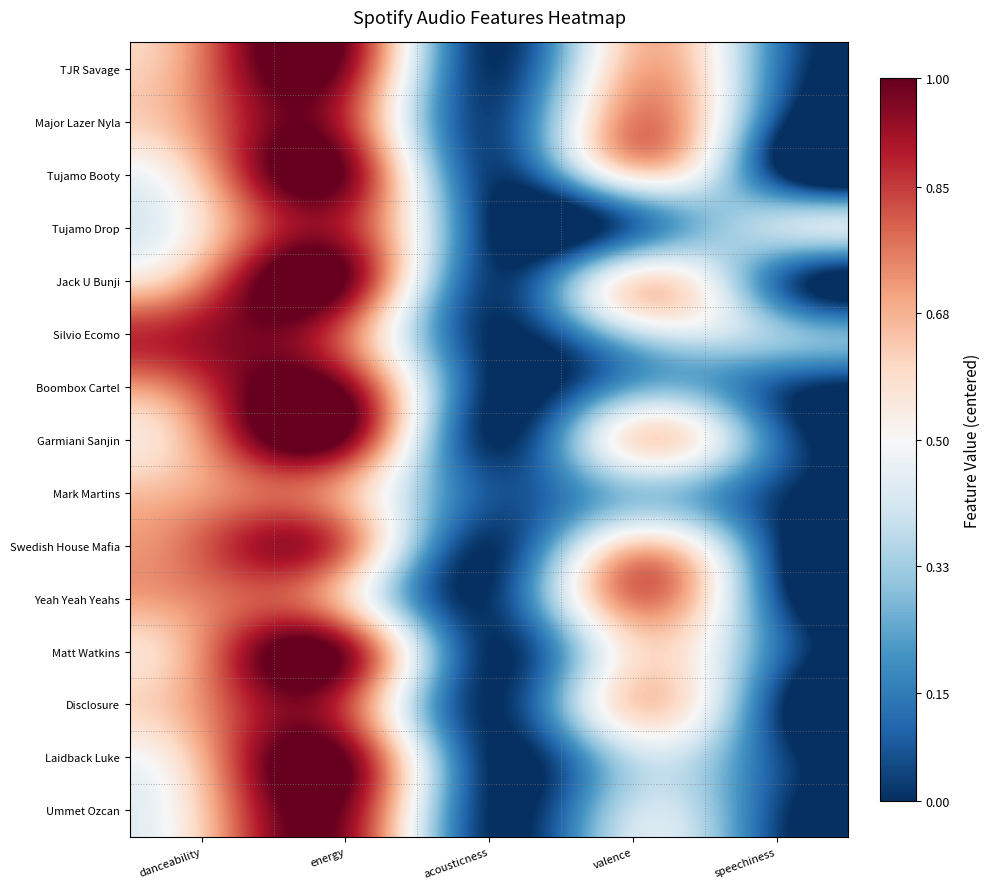

How many distinct data groups are displayed?

15